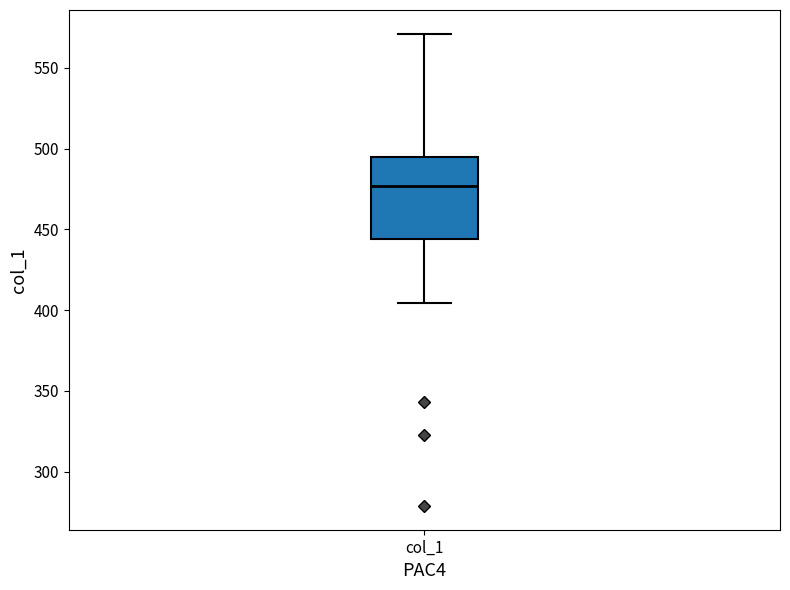

Transcribe this box plot: give where the median line is, the range the box spans, and where the two whiskers end, as read against the y-axis. The values are not printed on the chart, so give them approximately, as read against the axis.

median 475, box 445 to 495, whiskers 405 to 570